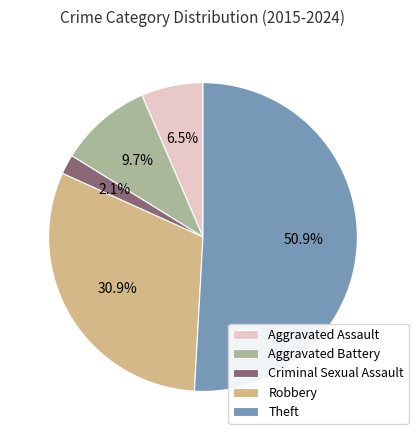

To the nearest percent, what is the combined percentage of Criminal Sexual Assault and Aggravated Battery?

12%